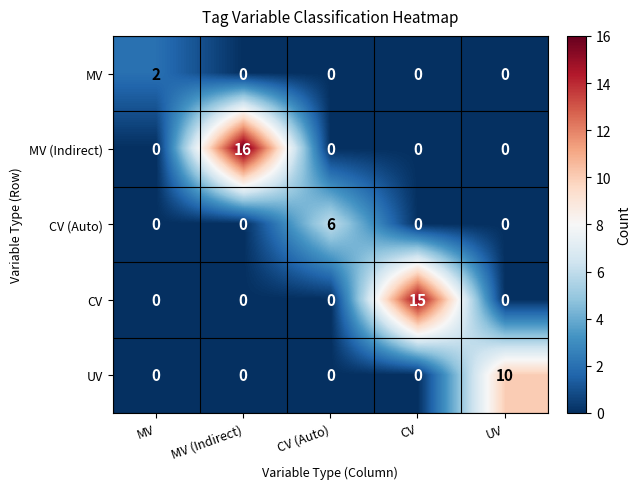

What is the sum of all MV (Indirect) values?

16